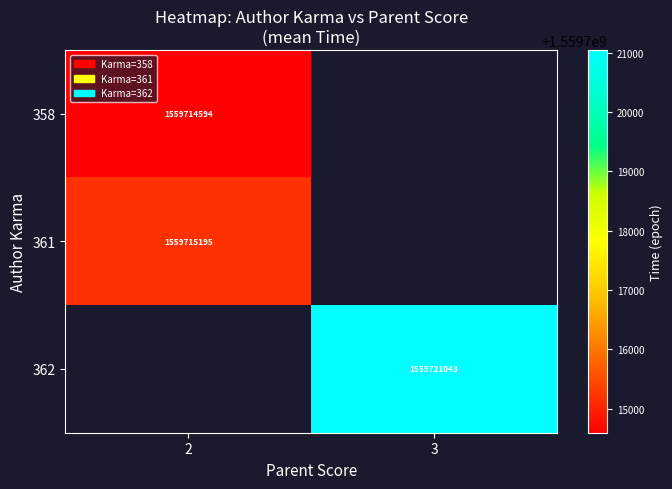

Count the number of data series in this chart.

3